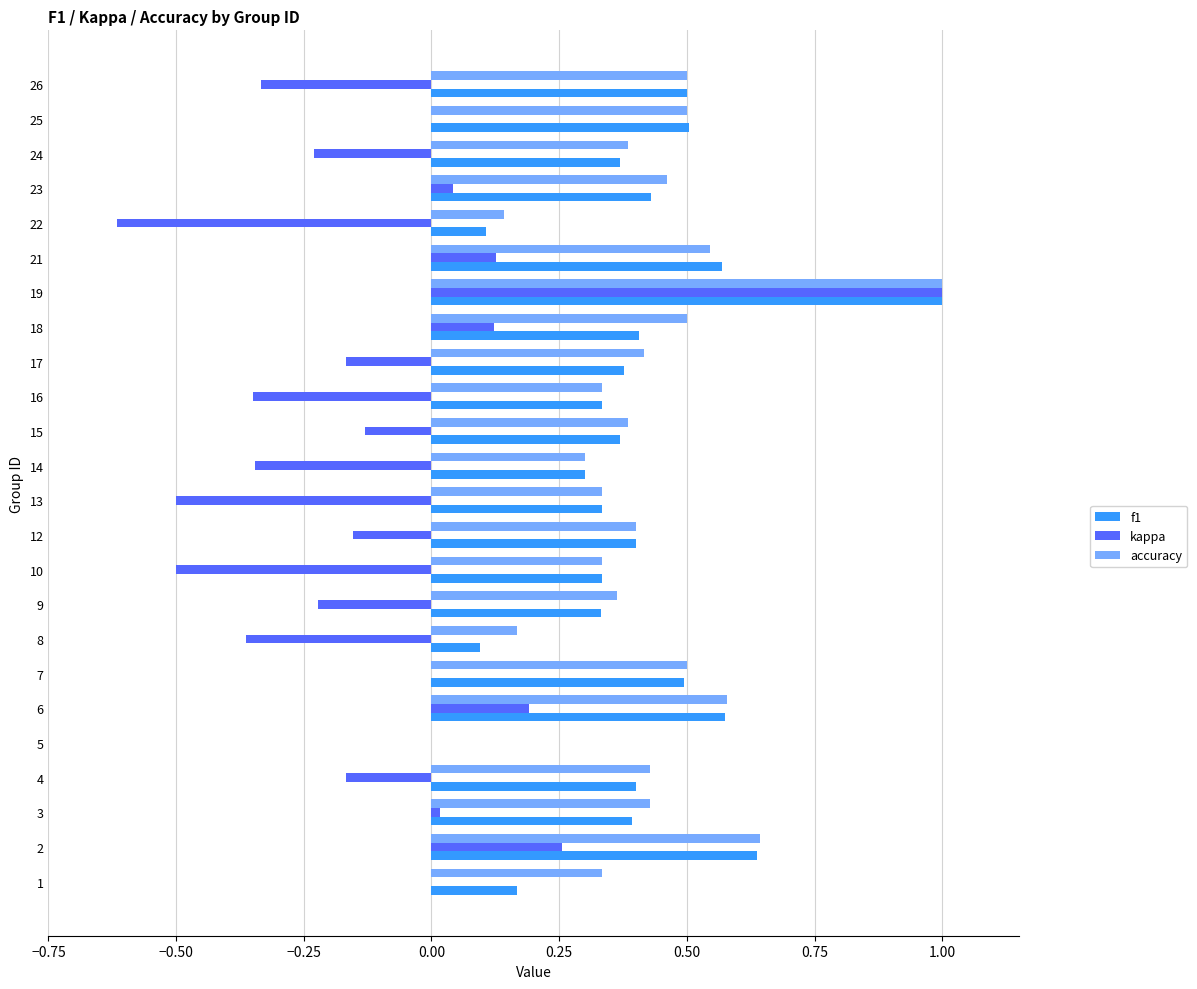

How many distinct data groups are displayed?

3